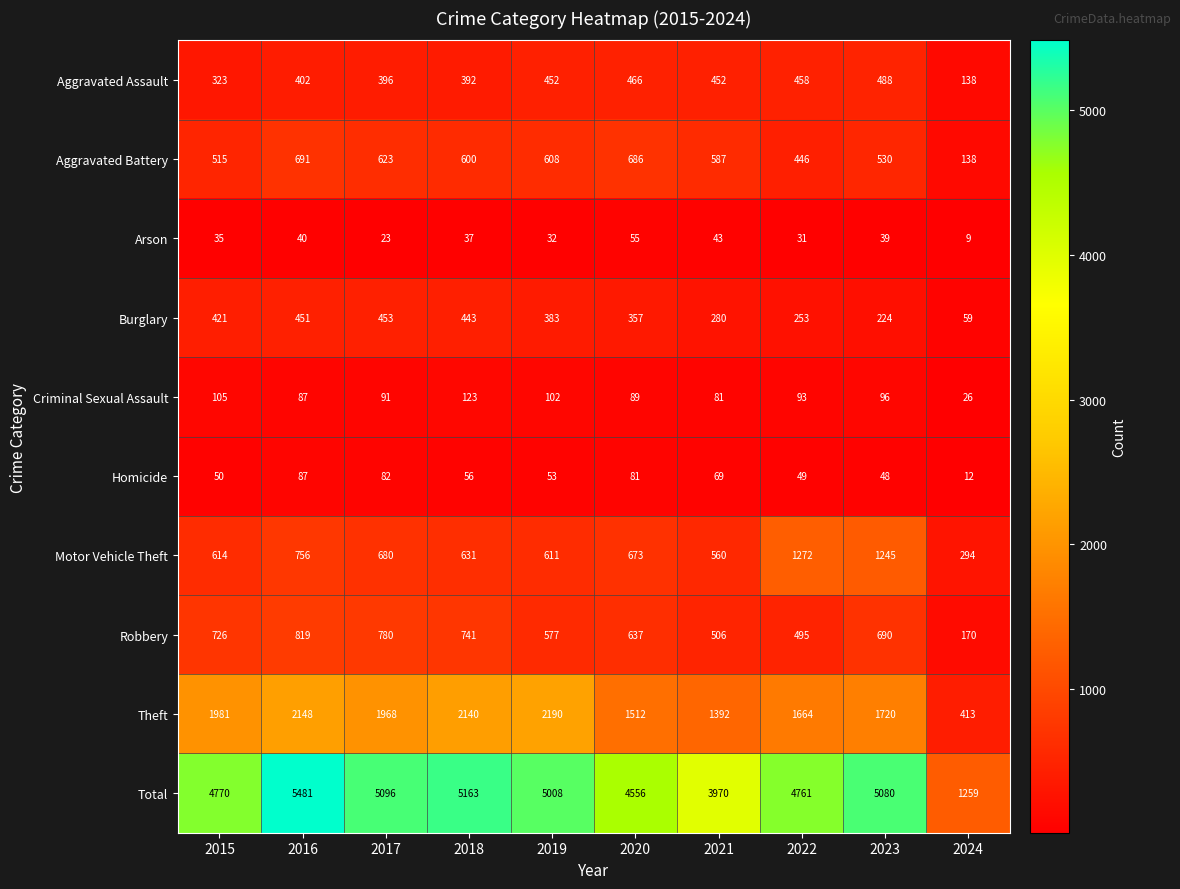

Rank the series by their maximum value, from highest to lowest.

Total, Theft, Motor Vehicle Theft, Robbery, Aggravated Battery, Aggravated Assault, Burglary, Criminal Sexual Assault, Homicide, Arson